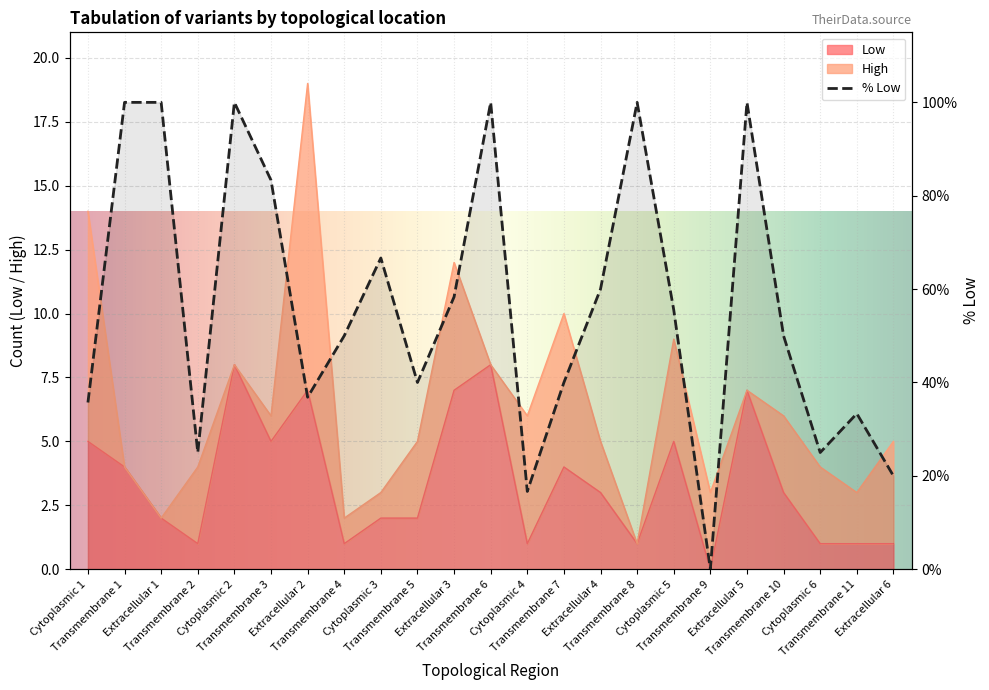

What is the label of the 19th point from the left?

Extracellular 5